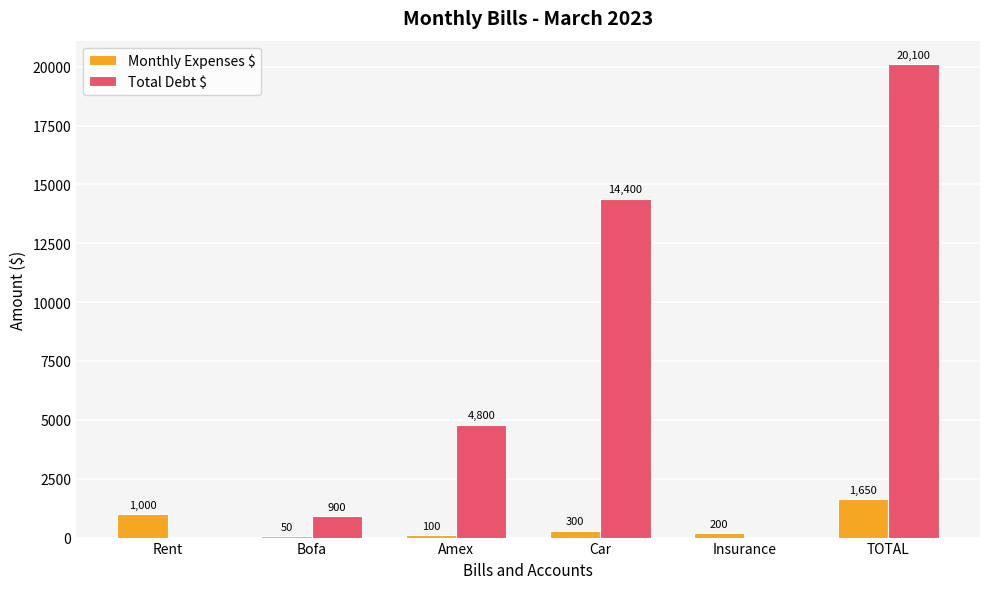

What is the sum of all Monthly Expenses $ values?

3300